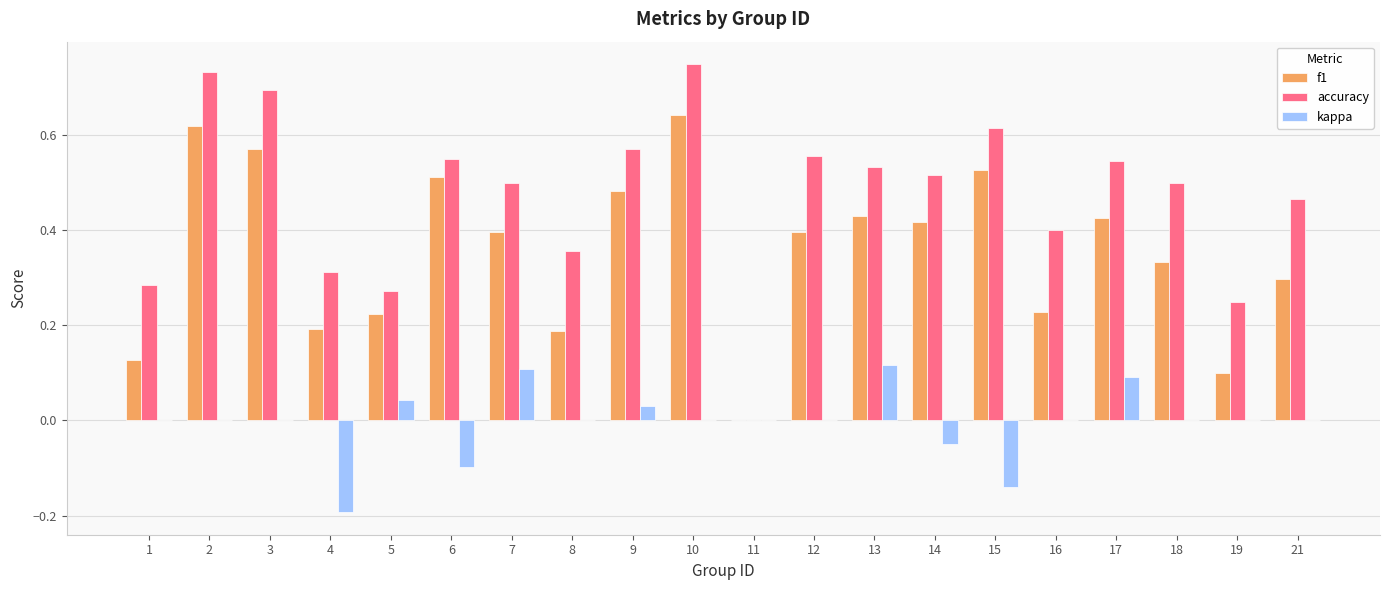

Is the value of accuracy at 12 greater than the value of kappa at 16?

Yes